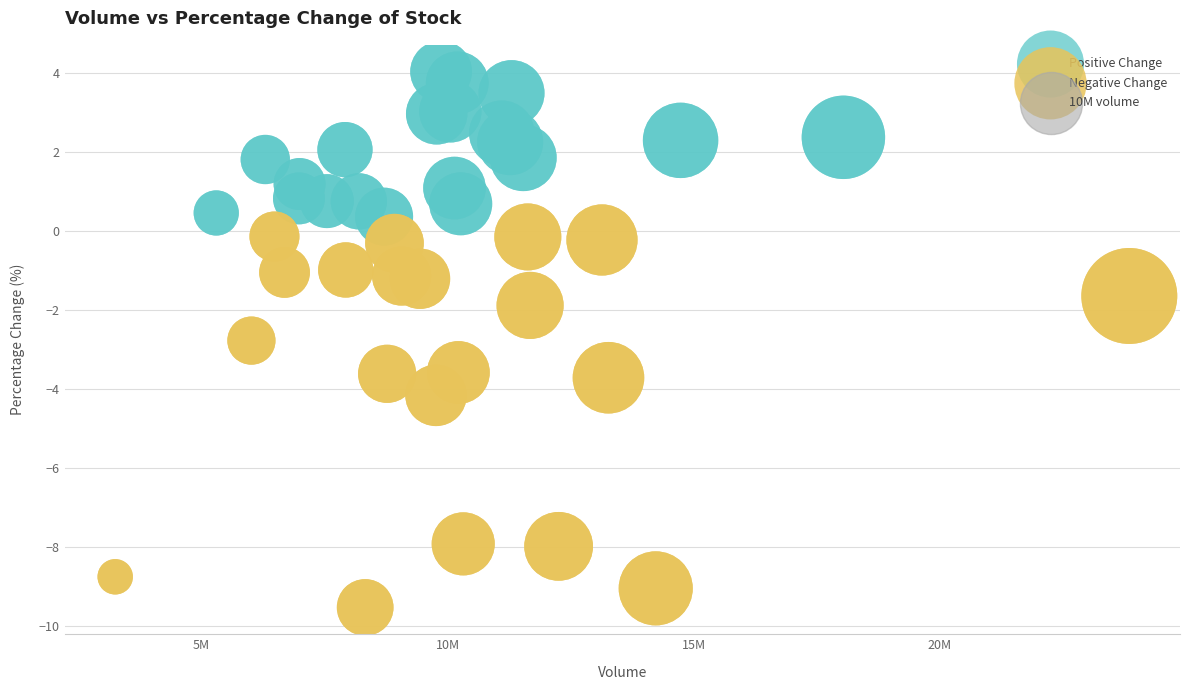

Which series contains the lowest Y value?

Negative Change